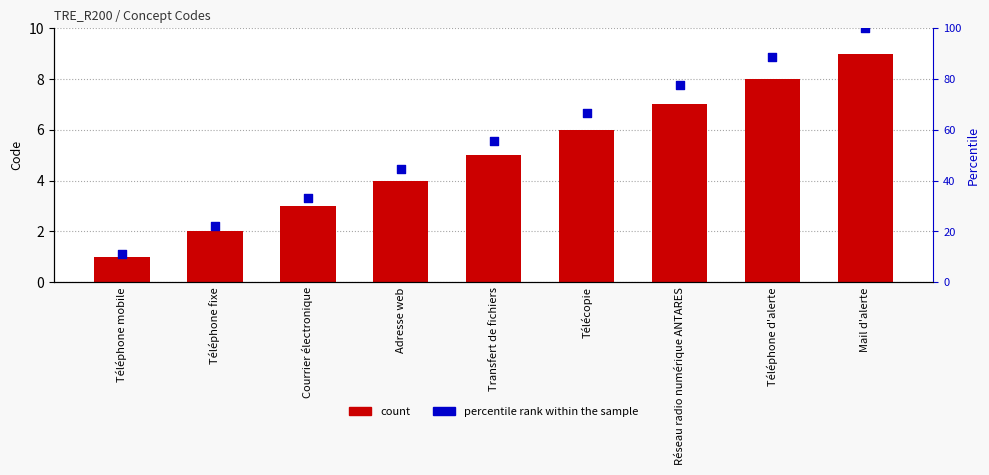

Is the value of percentile rank within the sample at Téléphone fixe greater than the value of count at Téléphone fixe?

Yes